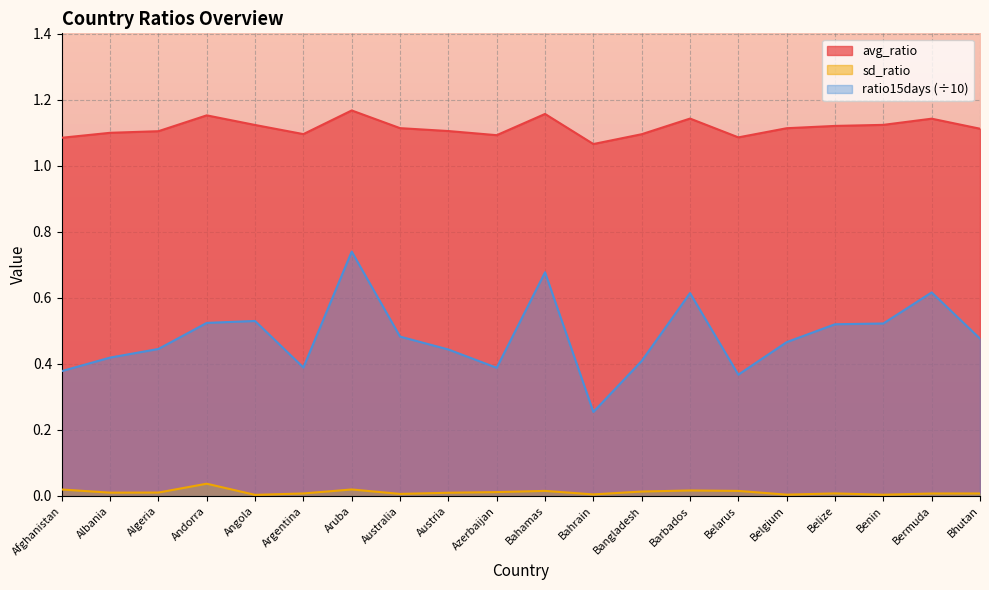

What are all the series names shown in the legend?

avg_ratio, sd_ratio, ratio15days (÷10)